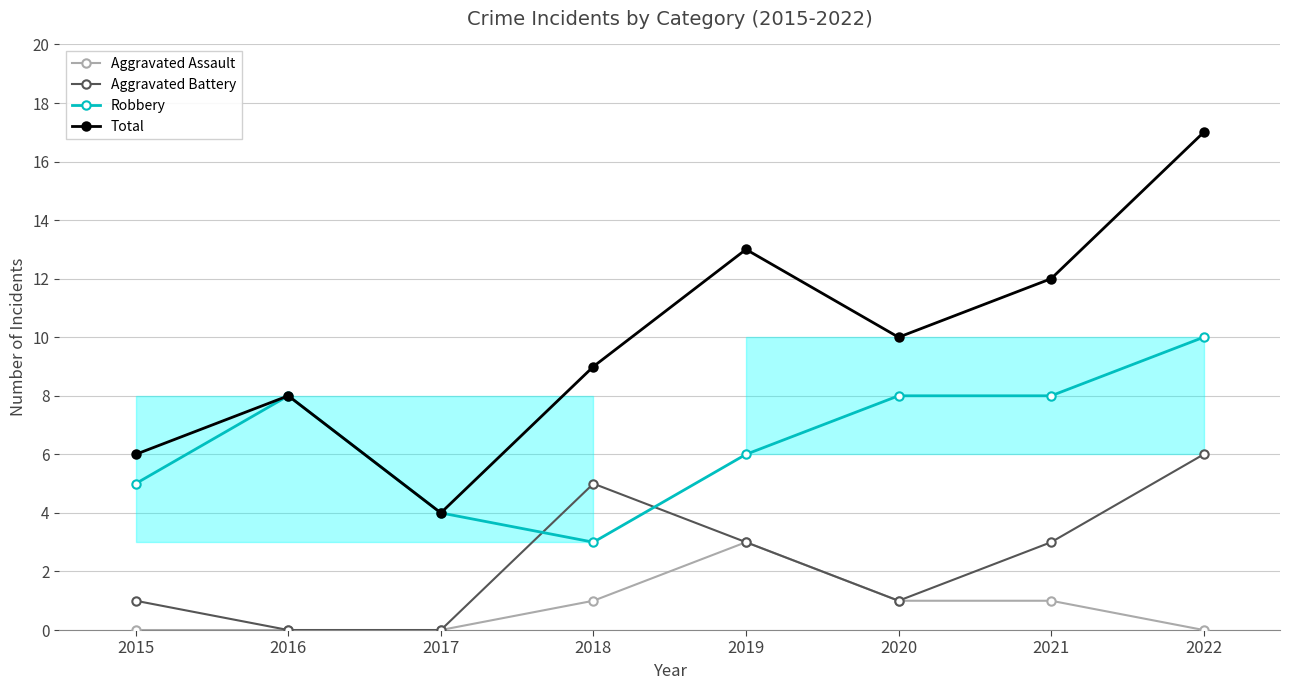

What is the spread (max minus min) of values at 2018?

8